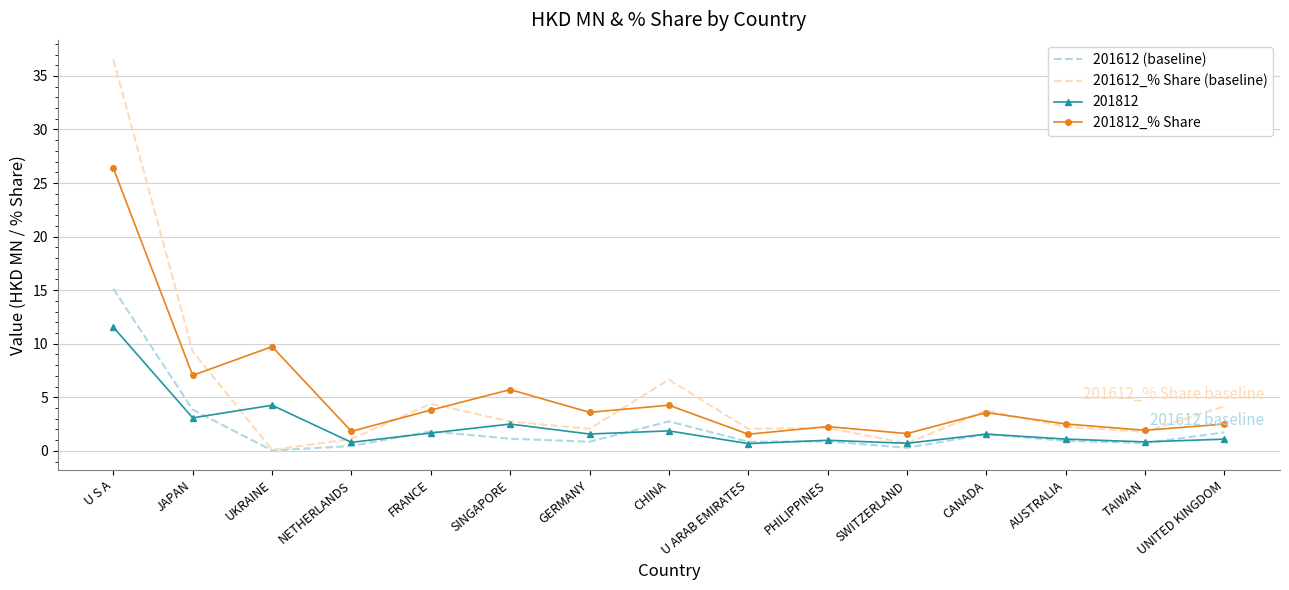

What is the sum of the 201812_% Share values at SINGAPORE and FRANCE?

9.5